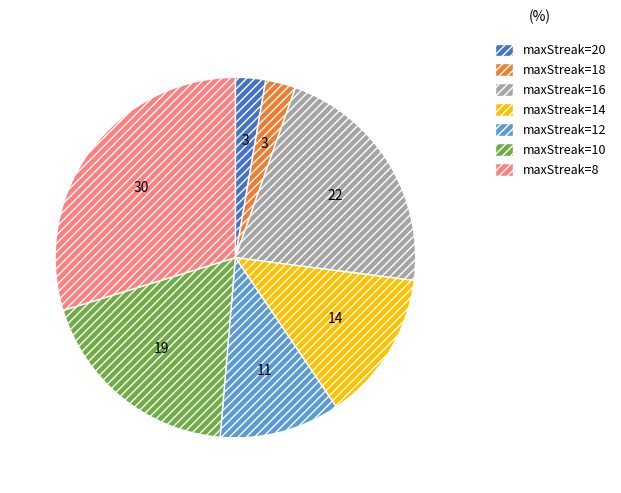

Does any single category account for the majority?

No